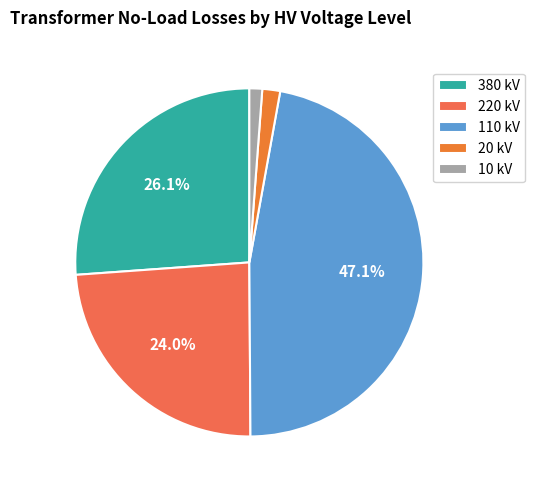

How many slices are in this pie chart?

5